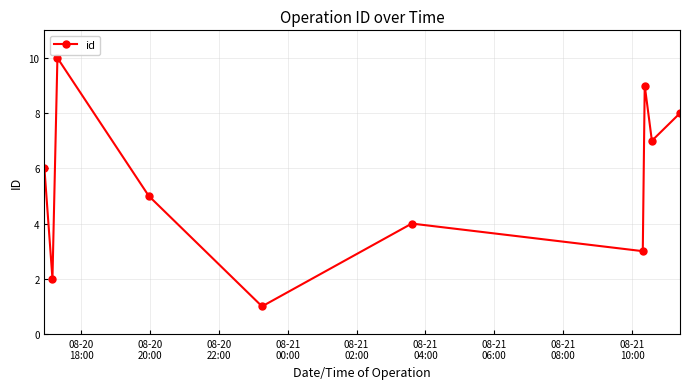

What is the smallest value displayed?

1